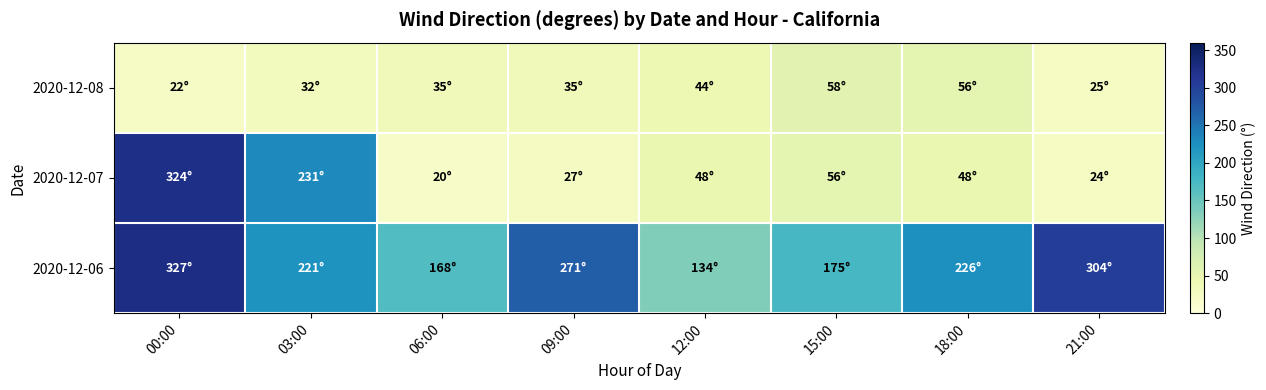

How many data points does each series have?

8